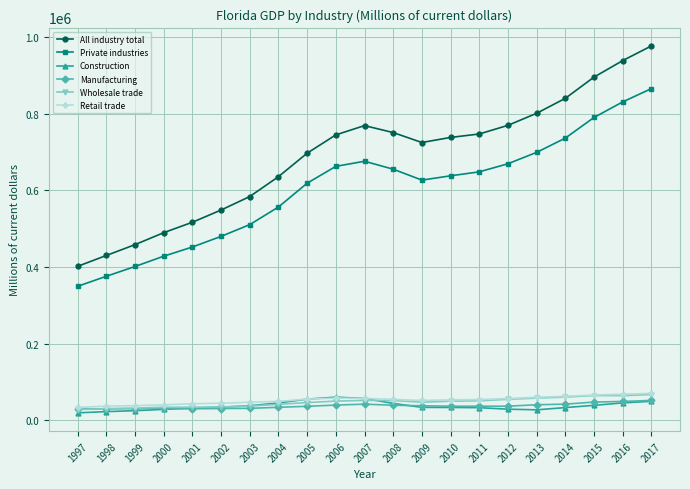

How many values in the All industry total series exceed 737791?

11